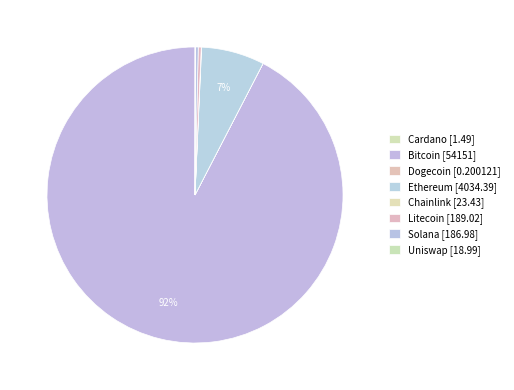

What is the smallest slice in the pie chart?

doge